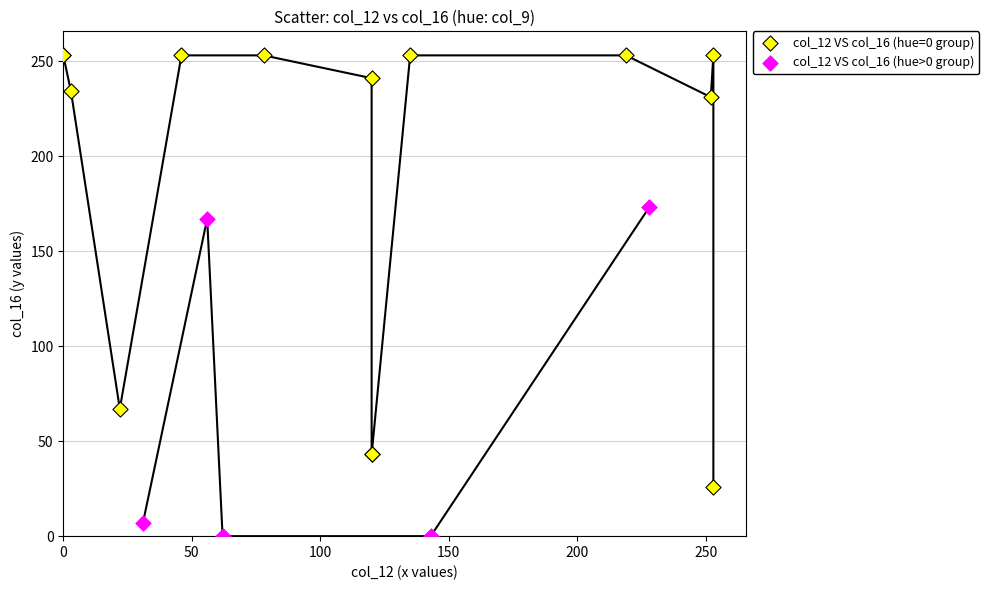

Which series reaches the minimum Y coordinate?

col_12 VS col_16 (hue>0 group)